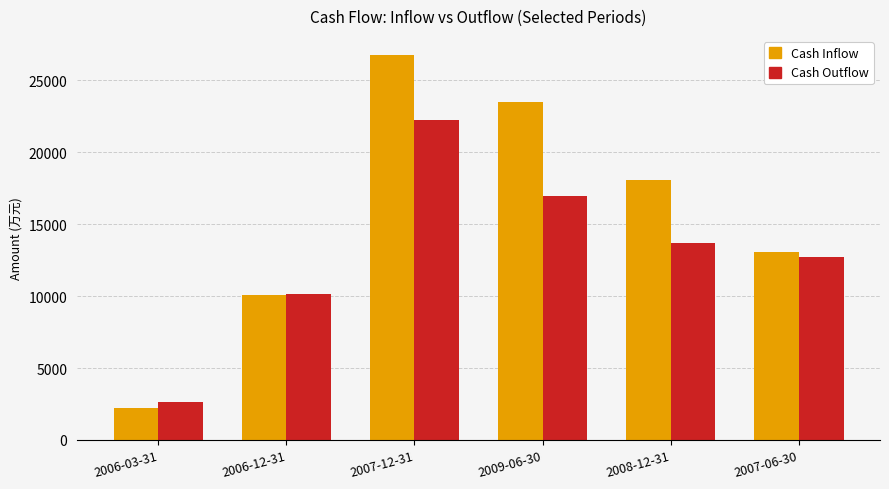

What is the minimum value for Cash Inflow?

2236